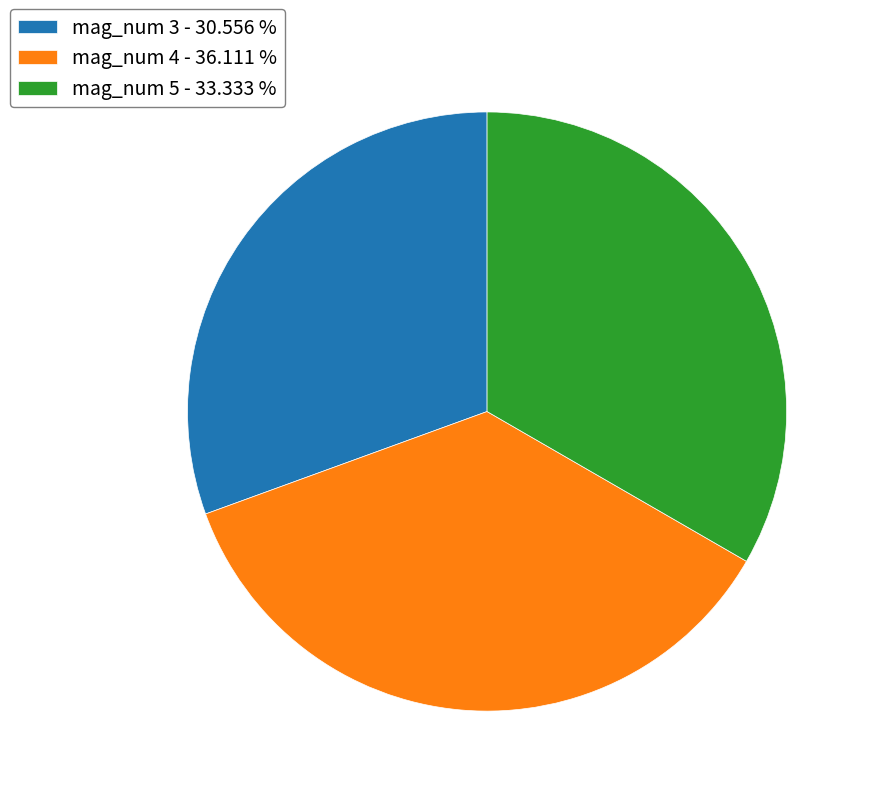

Approximately how many times larger is the value at mag_num 5 - 33.333 % compared to mag_num 4 - 36.111 %?

0.9